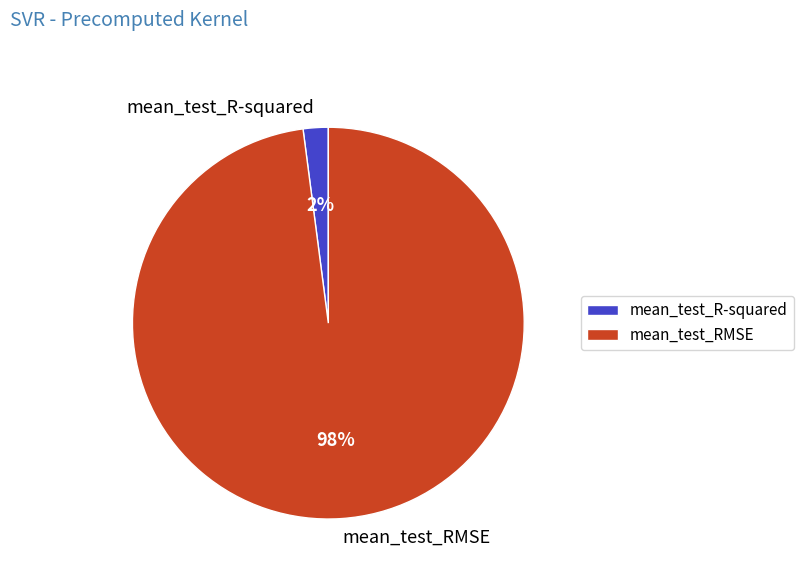

To the nearest percent, what is the average slice percentage?

50%